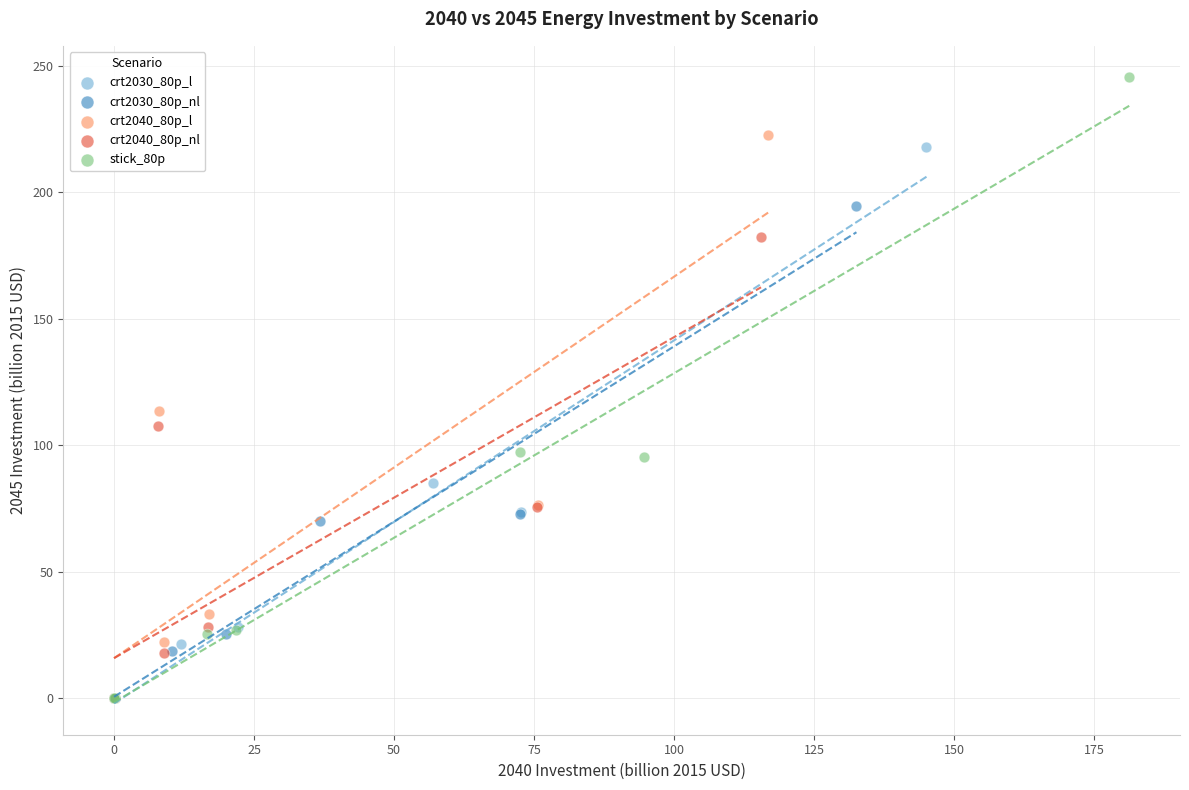

Which series has the largest Y range (max minus min)?

stick_80p